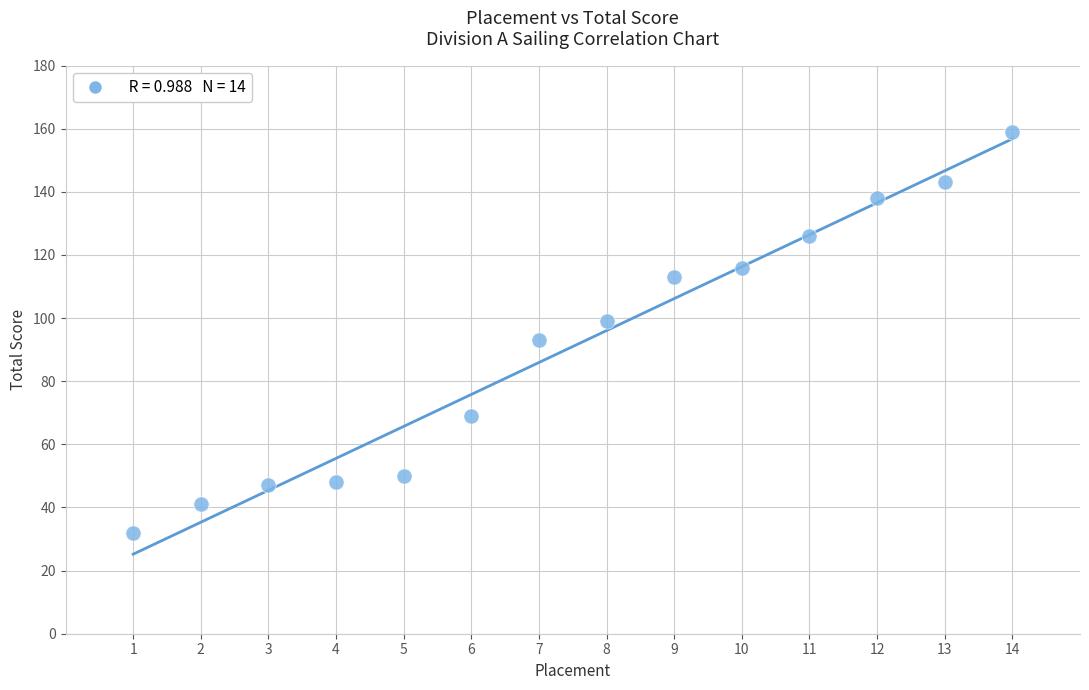

What is the range of X values (max minus min)?

13